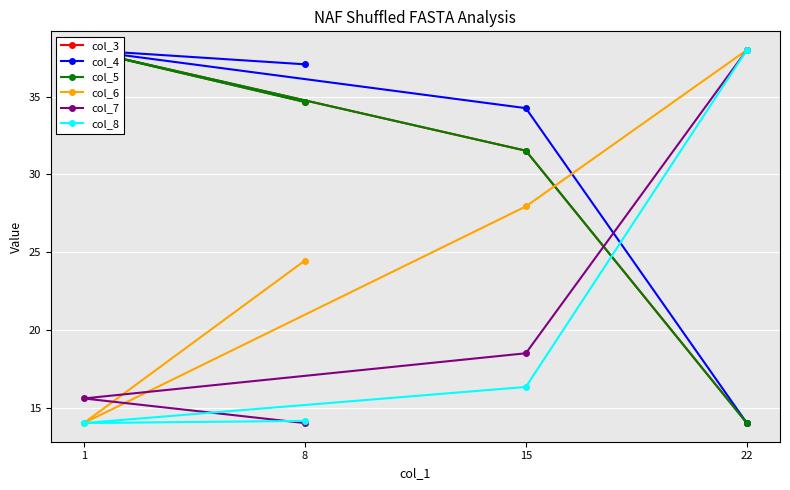

What is the sum of all col_5 values?

118.2